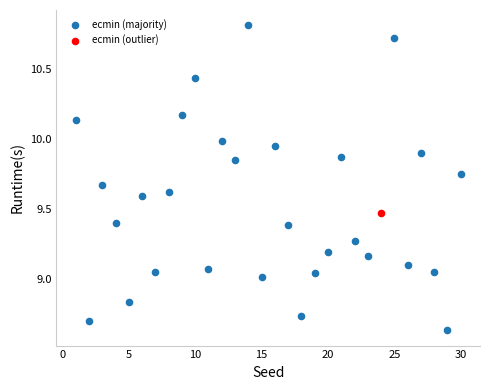

What are all the series names shown in the legend?

ecmin (majority), ecmin (outlier)